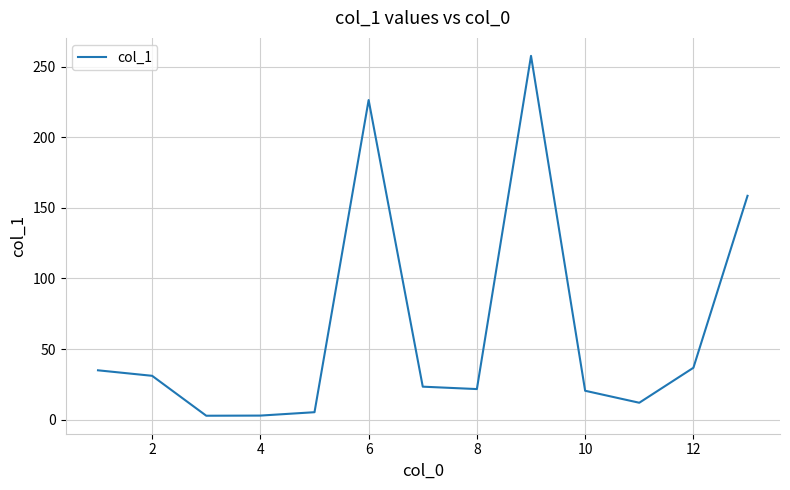

What is the greatest value displayed?

257.8